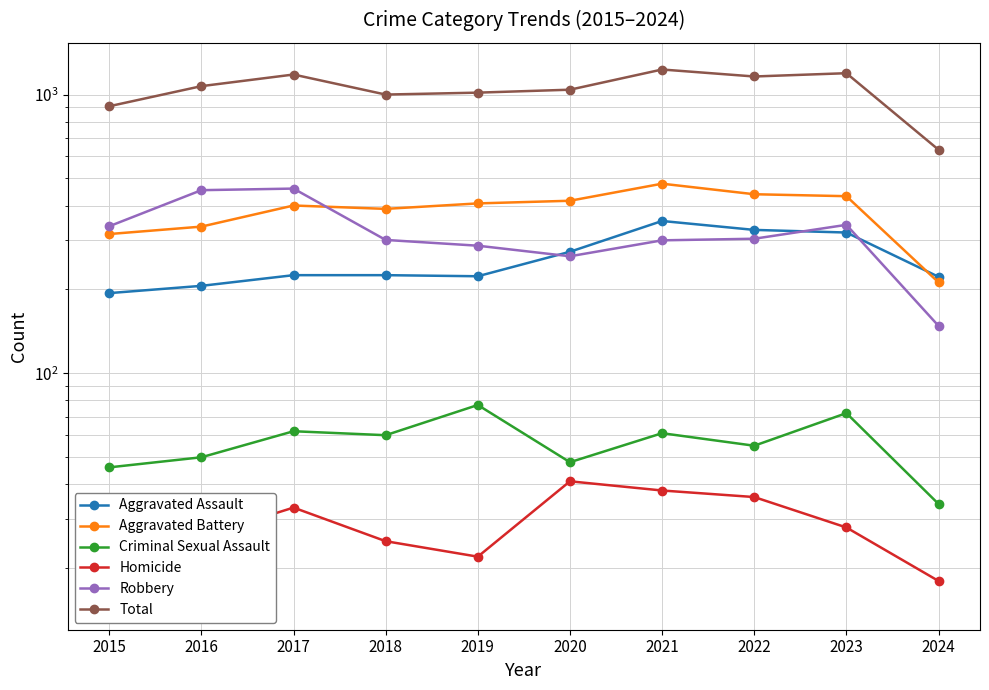

True or false: Total has more than 2 interior local peaks.

True